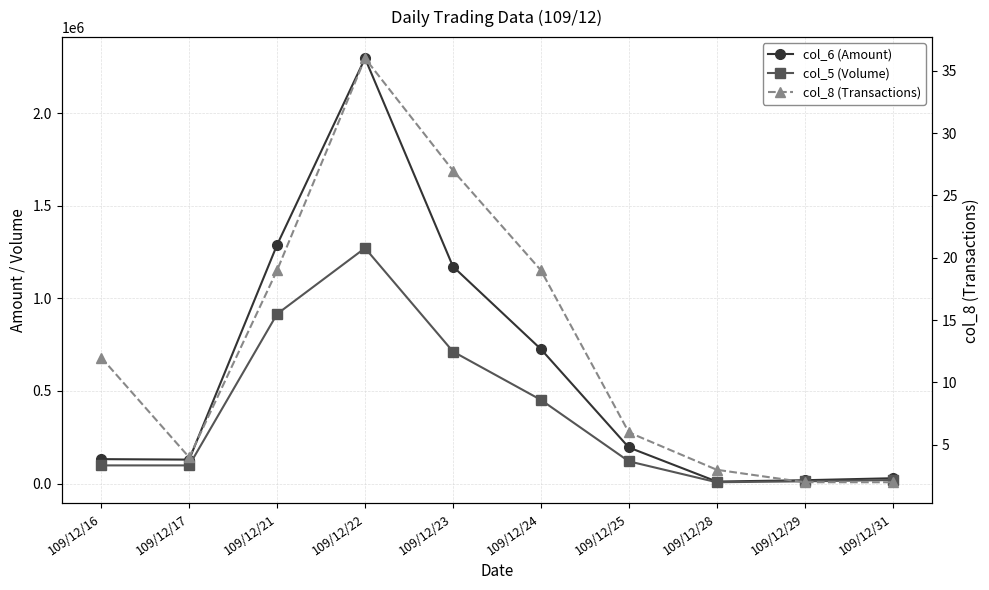

How many lines are shown in the chart?

3